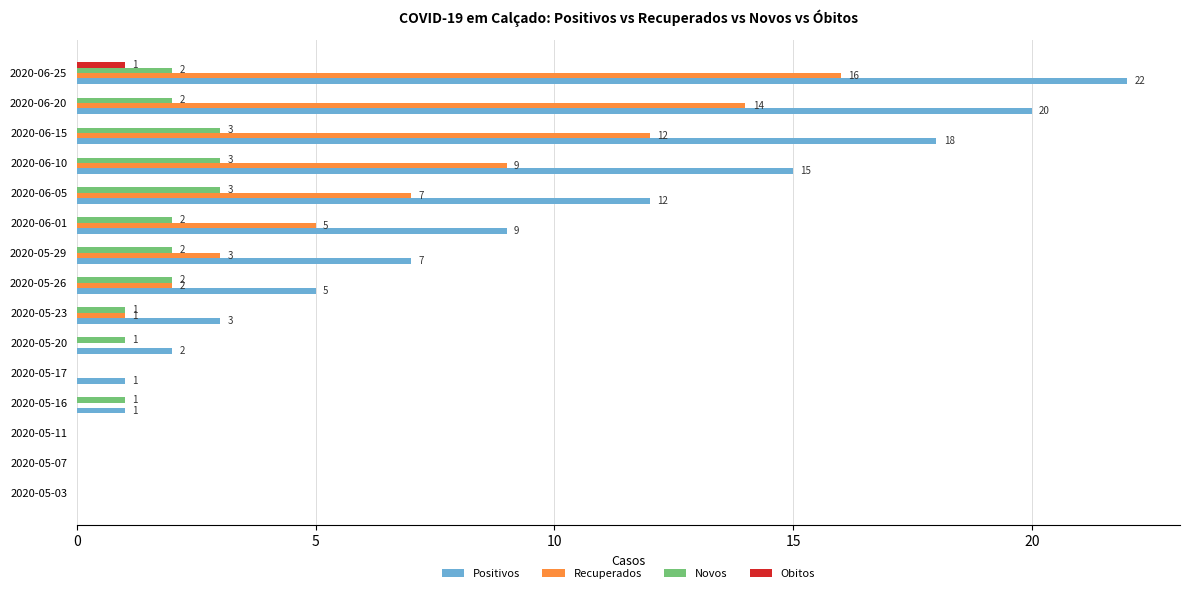

How many positive values does the Obitos series have?

1